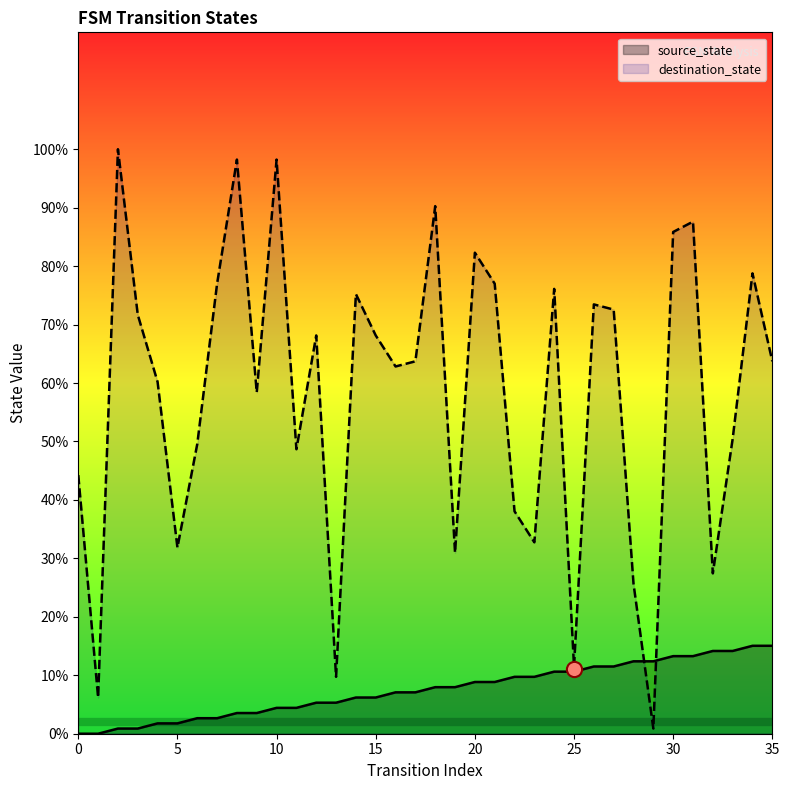

Is the value of source_state at 28 greater than the value of destination_state at 13?

Yes